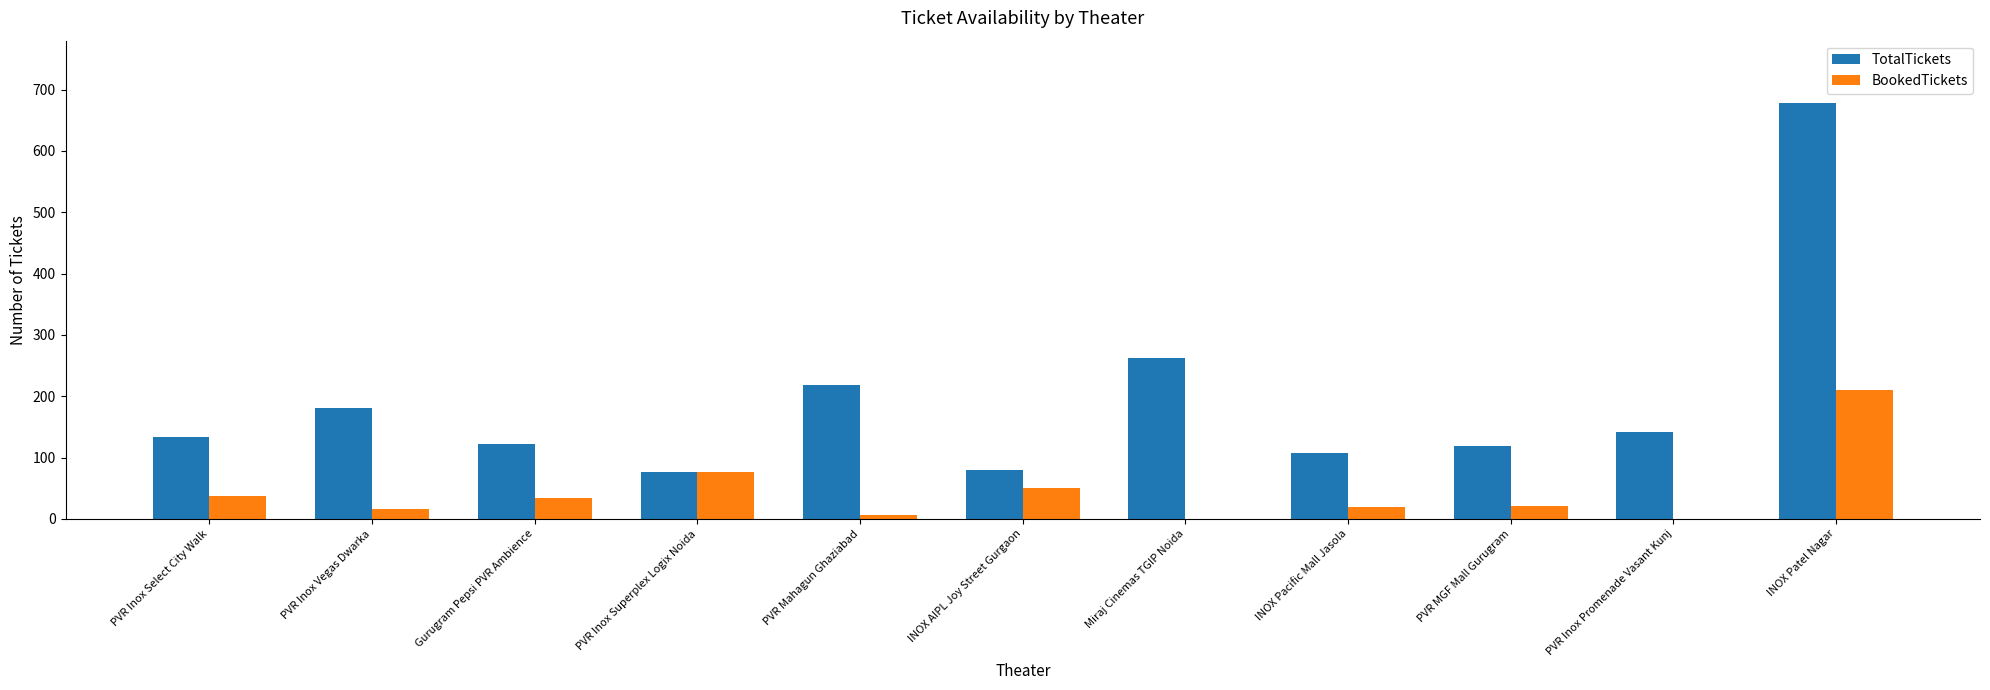

Which series changed the most between PVR Mahagun Ghaziabad and INOX Pacific Mall Jasola?

TotalTickets